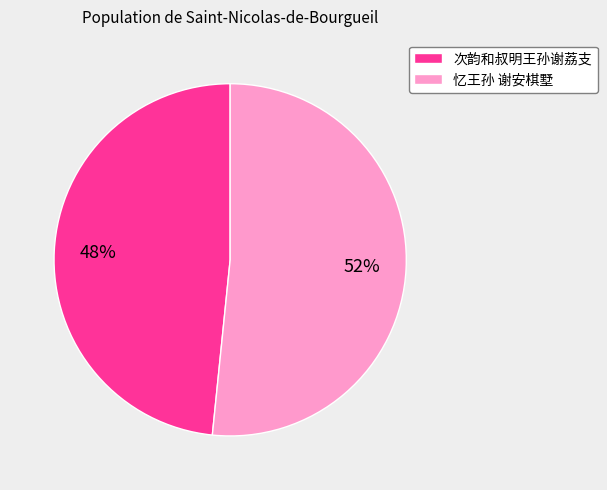

Do 次韵和叔明王孙谢荔支 and 忆王孙 谢安棋墅 together represent more than half of the pie?

Yes